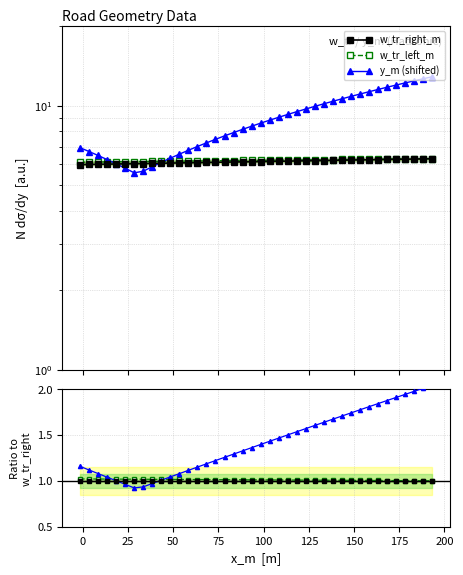

Does the chart display data point markers on the line(s)?

Yes